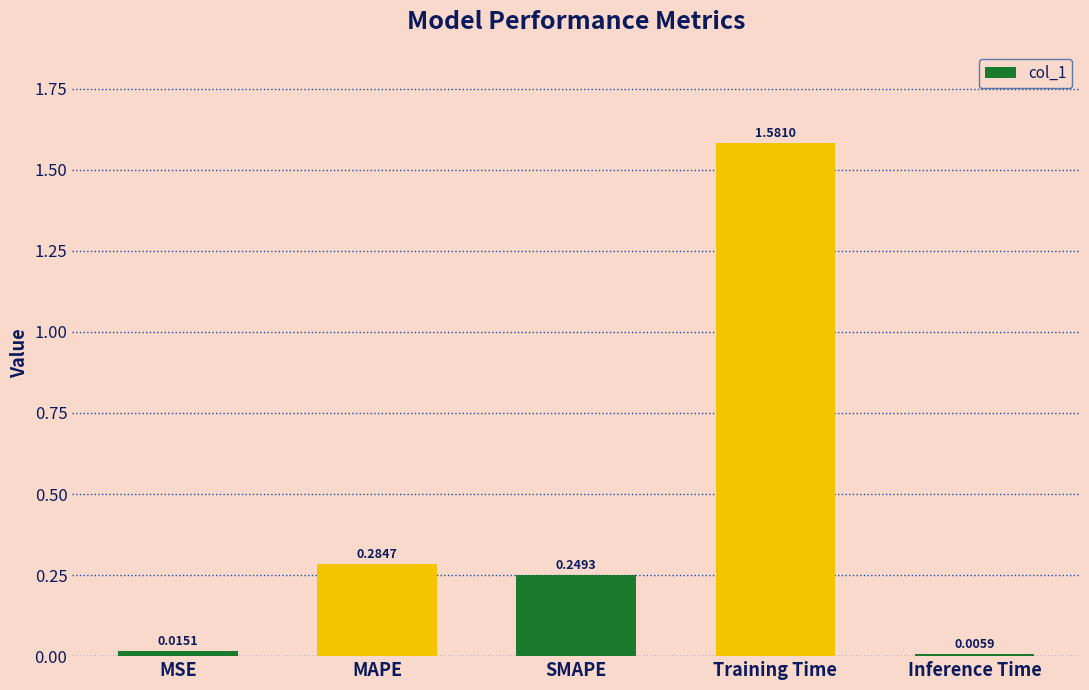

What is the sum of all values?

2.1